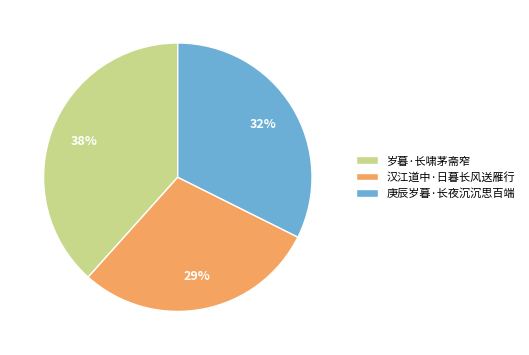

Approximately how many times larger is the value at 汉江道中·日暮长风送雁行 compared to 庚辰岁暮·长夜沉沉思百端?

0.9